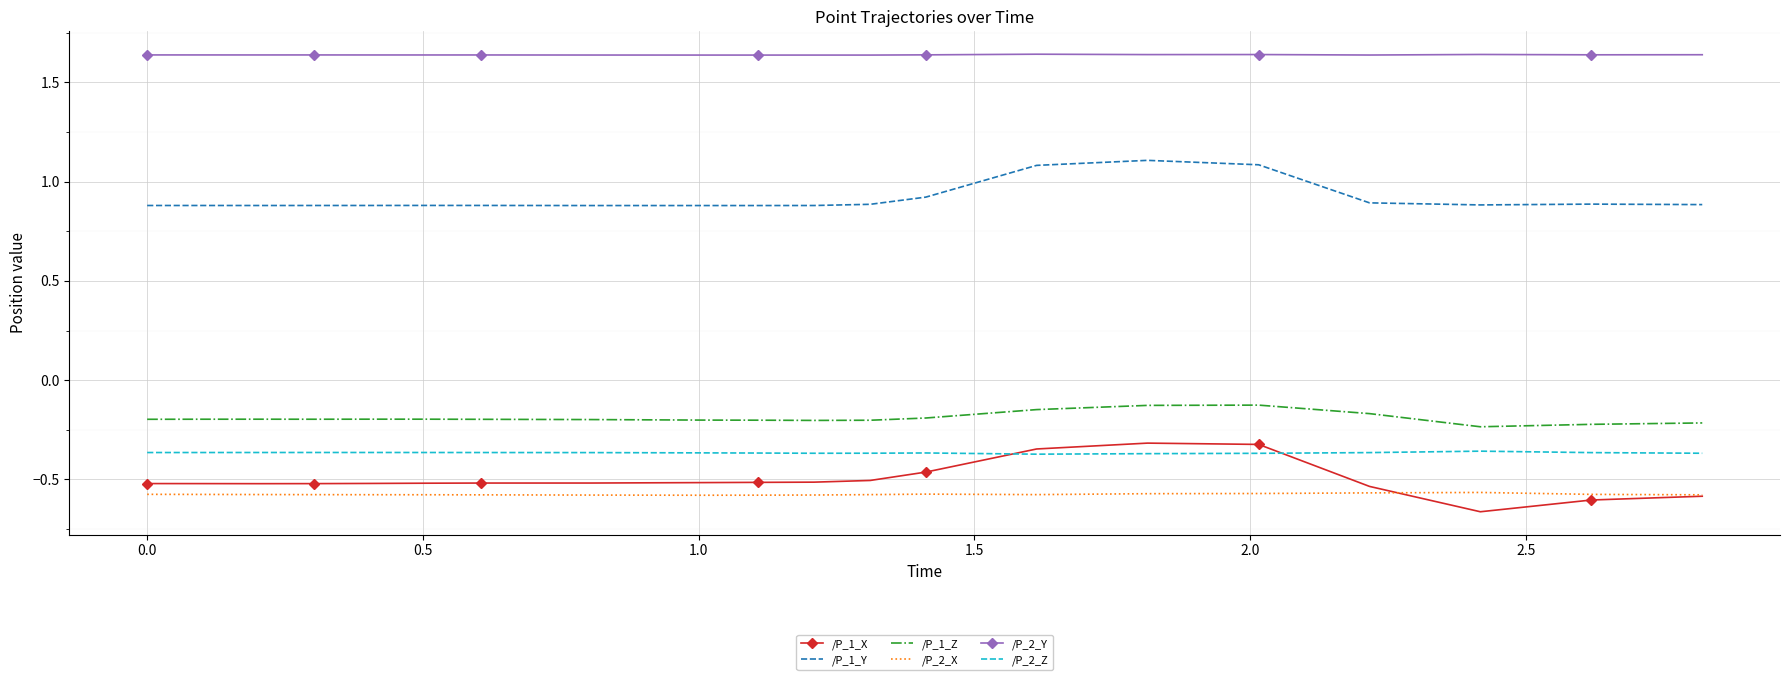

Which series has the largest total across all categories?

/P_2_Y